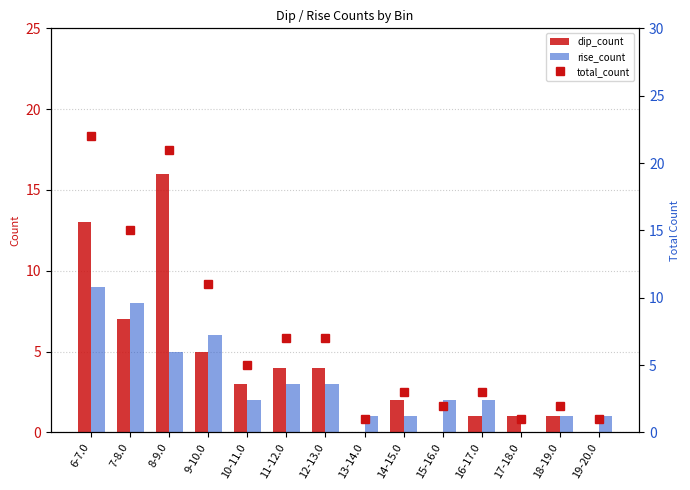

What is the total value across all series at 10-11.0?

10